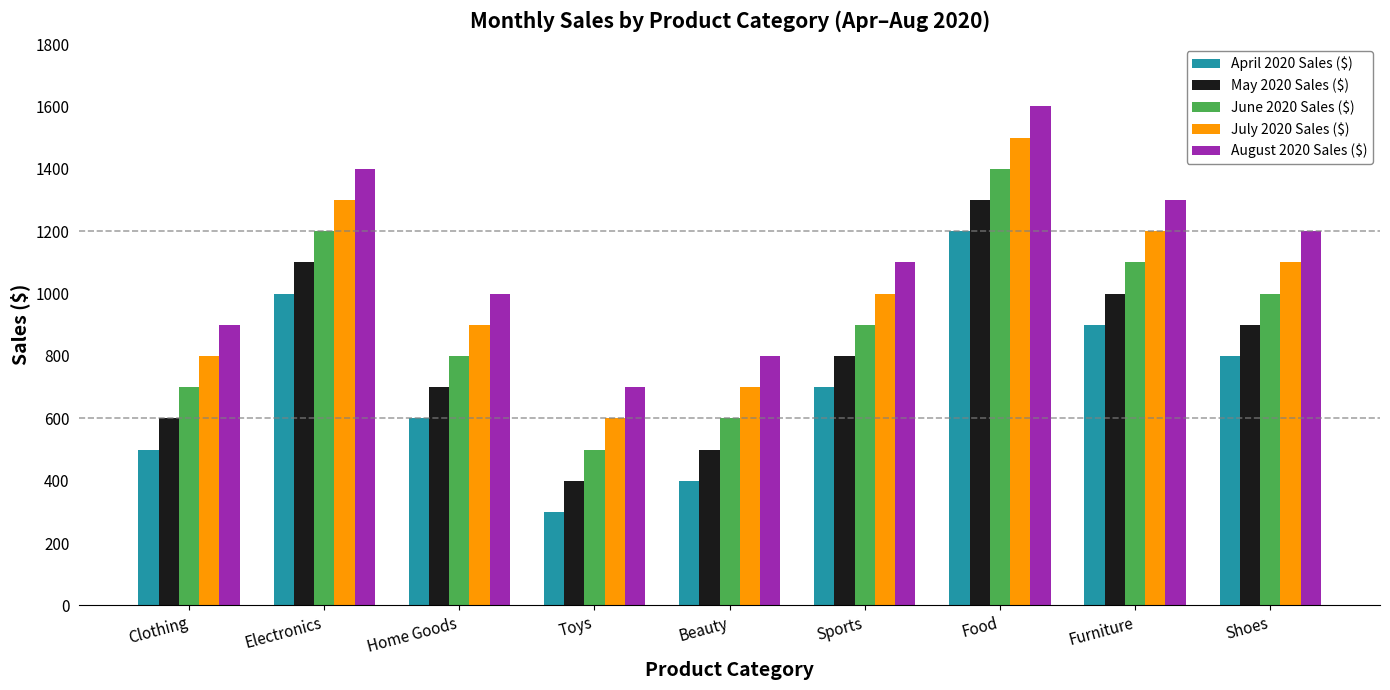

At how many categories does at least one series exceed 823?

7